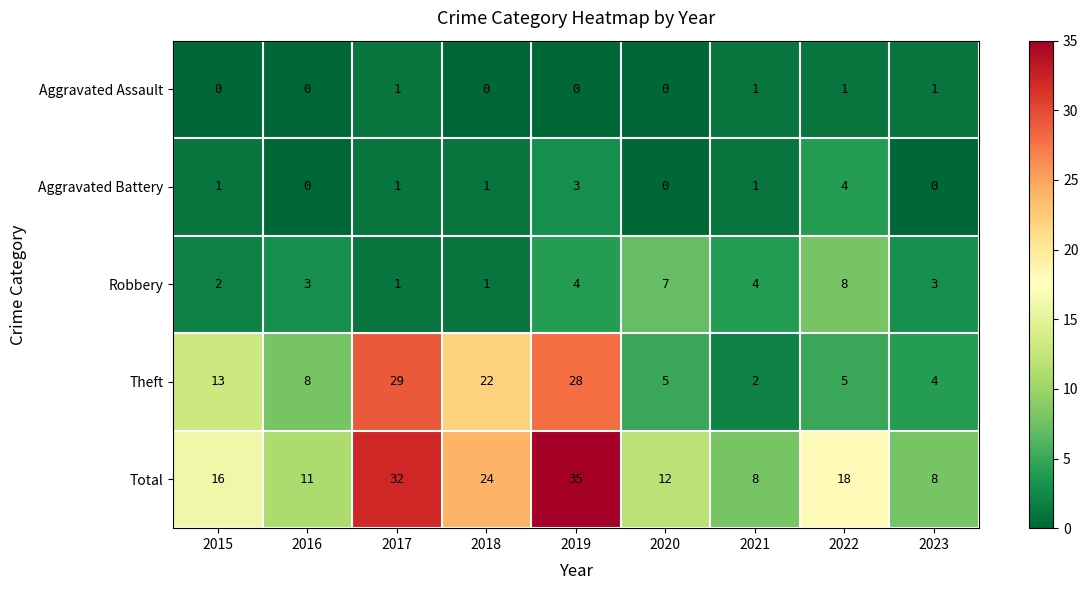

The Aggravated Battery series shows -2 at 2016. True or false?

False